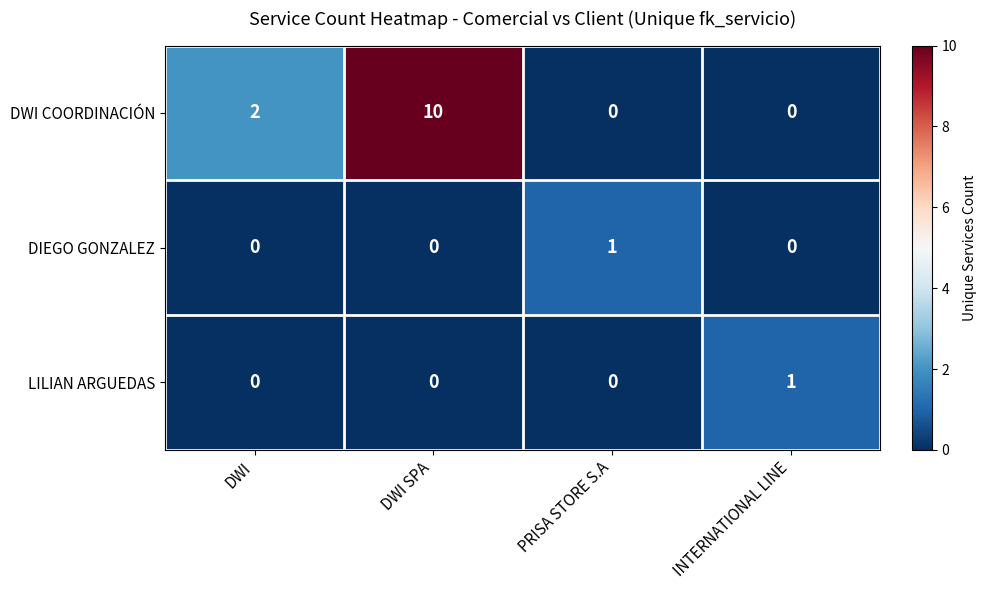

Which series has the widest spread of values?

row_0